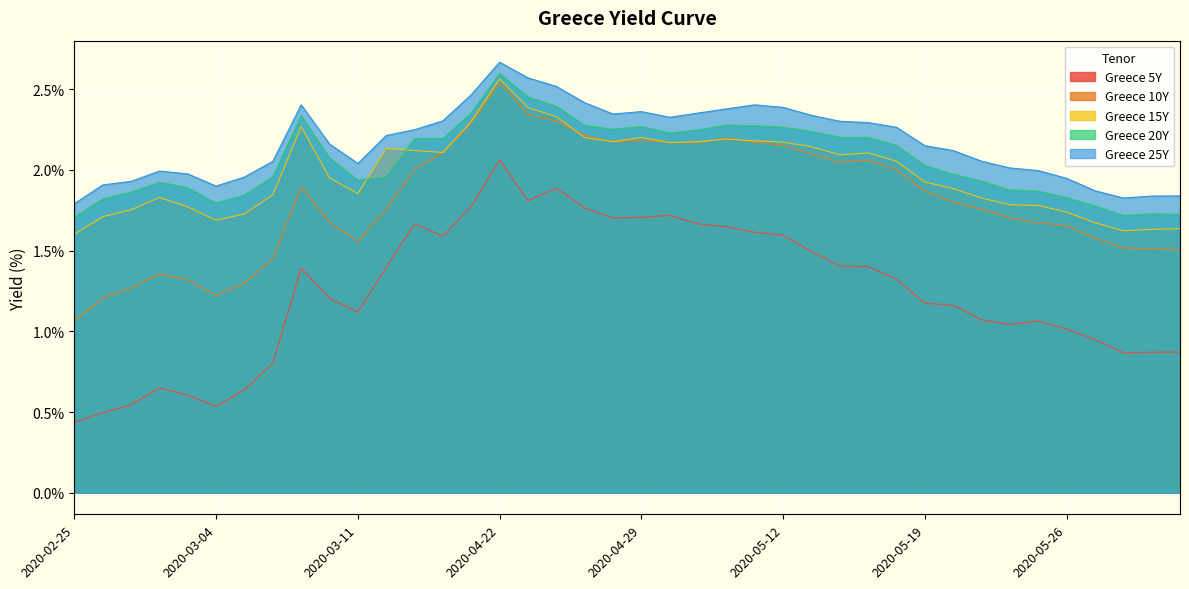

What is the label of the 11th point from the left?

2020-03-11